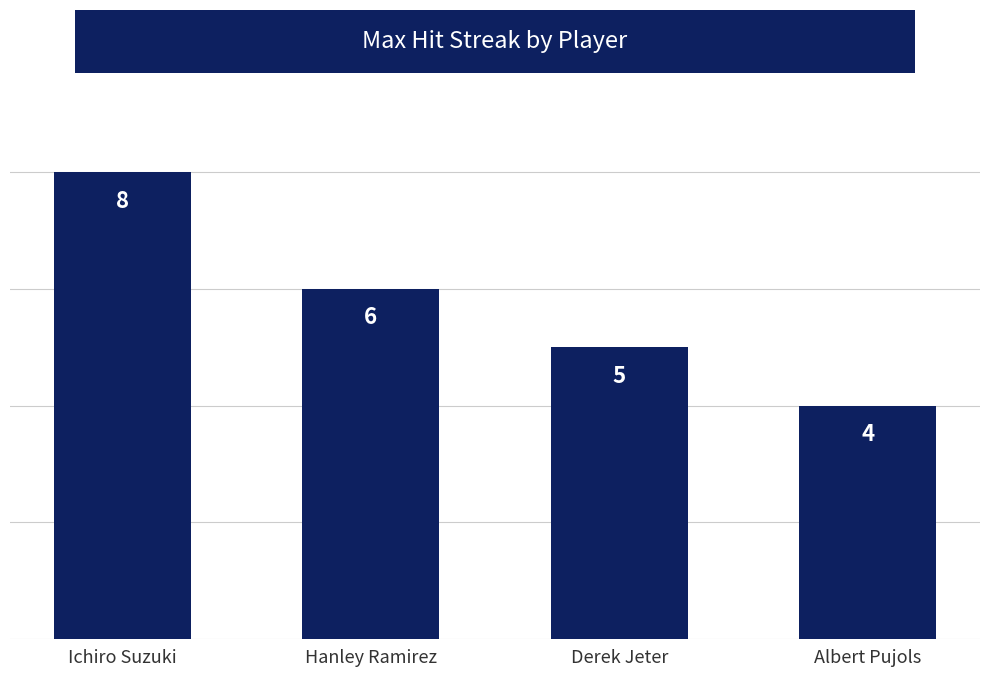

What is the label of the 3rd bar from the right?

Hanley Ramirez